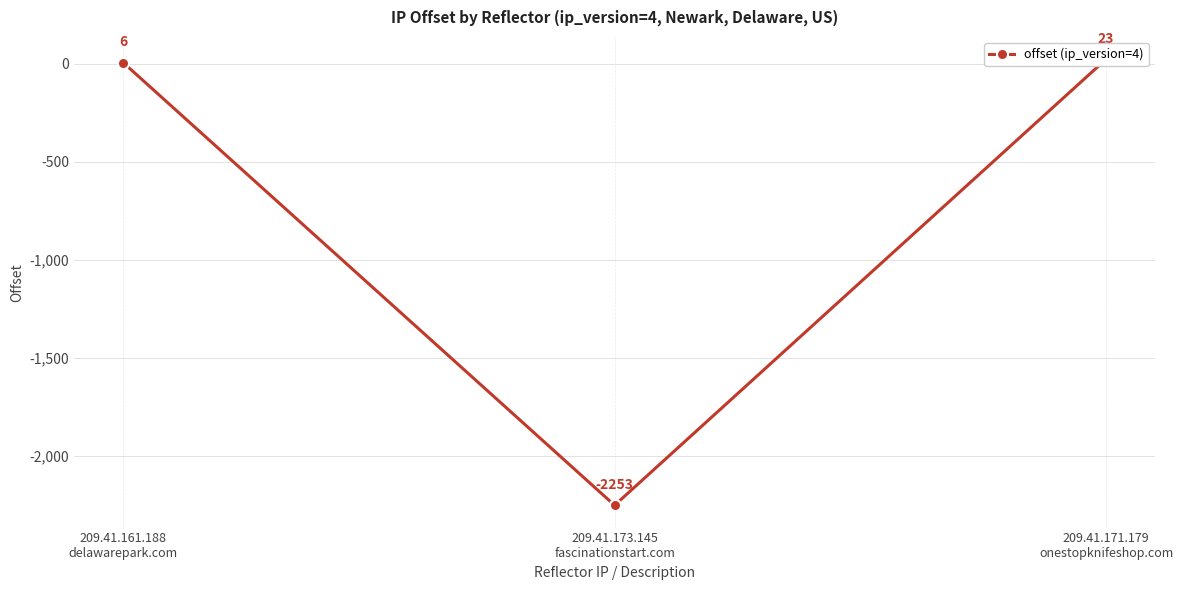

What is the label of the 2nd point from the left?

209.41.173.145
fascinationstart.com